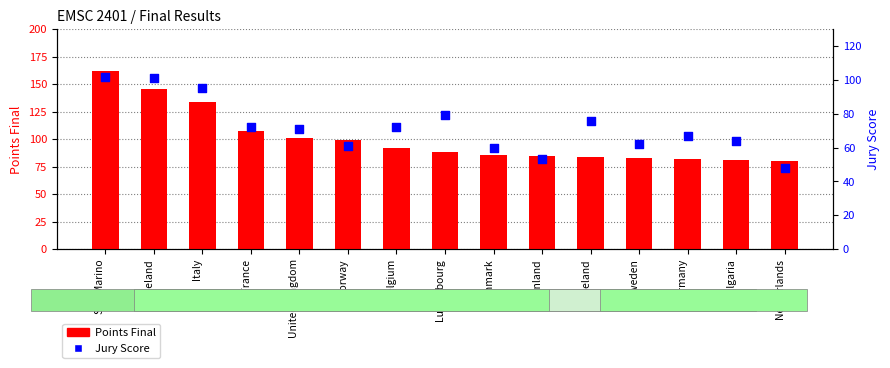

Which series has the widest spread of Y values?

Points Final